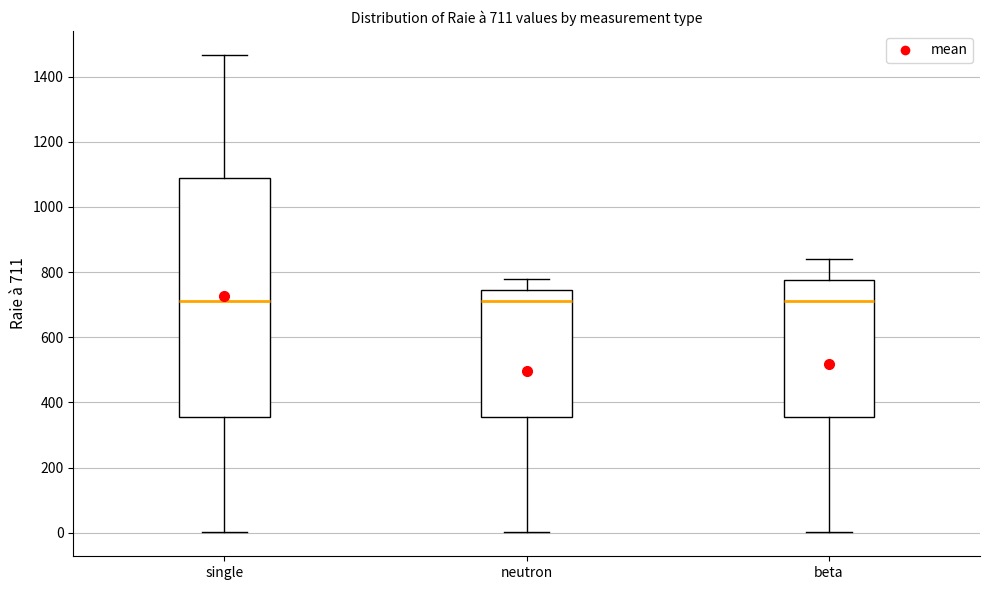

Comparing the boxes themselves (not the whiskers), which one is the tallest?

single